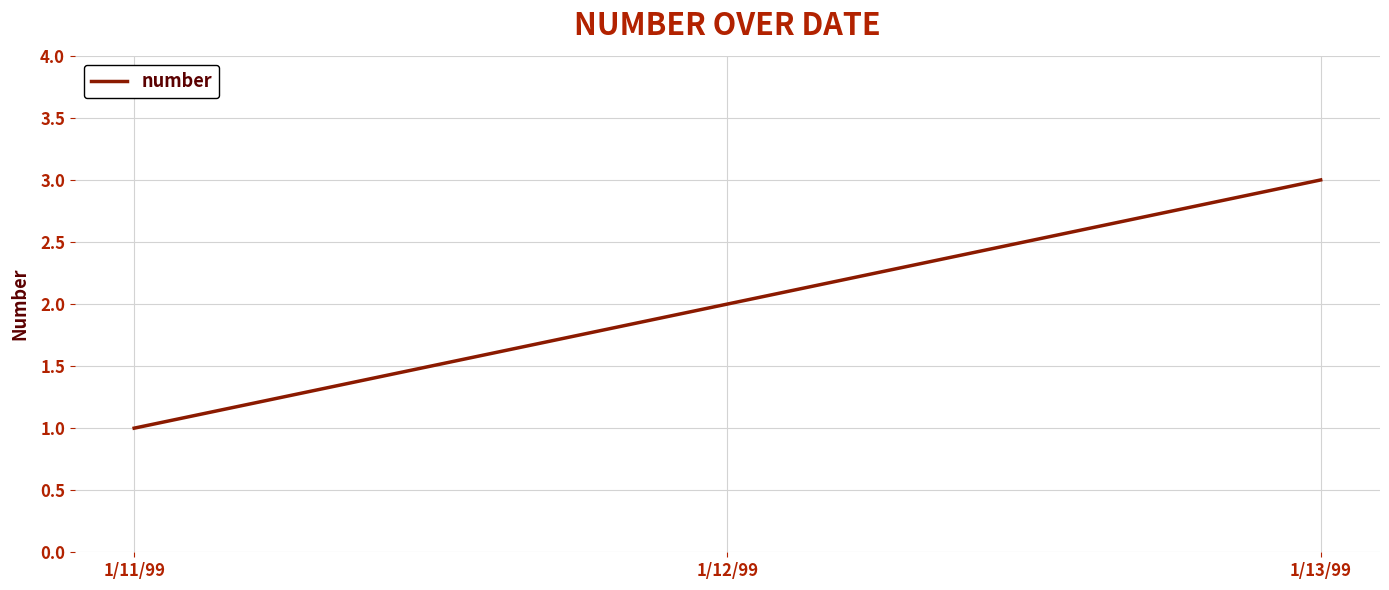

The chart shows a value of 3 at 1/13/99. True or false?

True